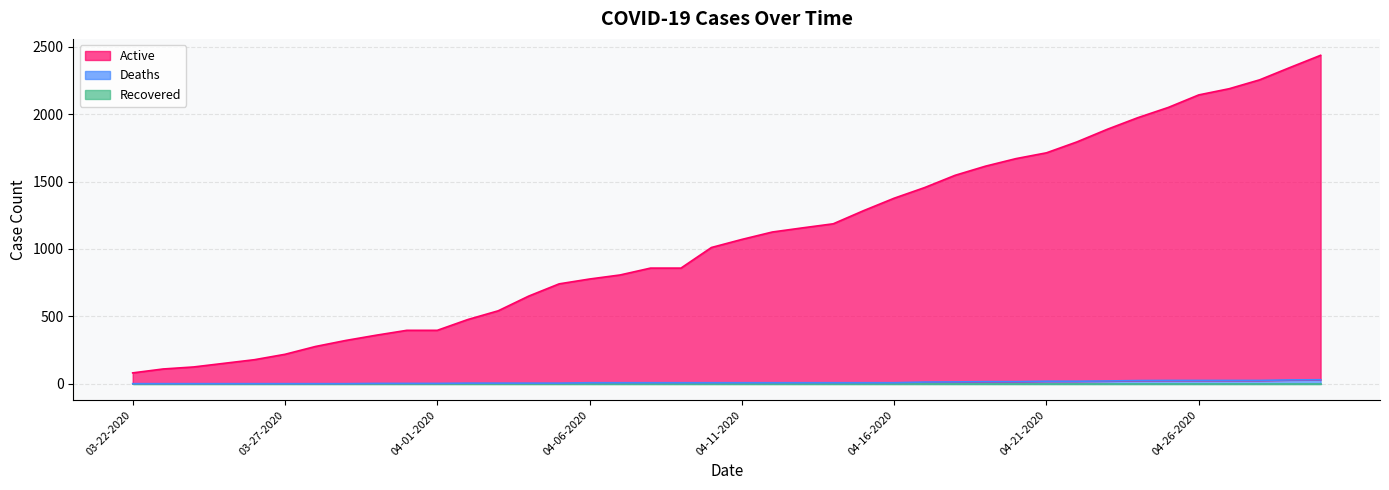

Is the value of Deaths at 04-11-2020 greater than the value of Active at 04-05-2020?

No